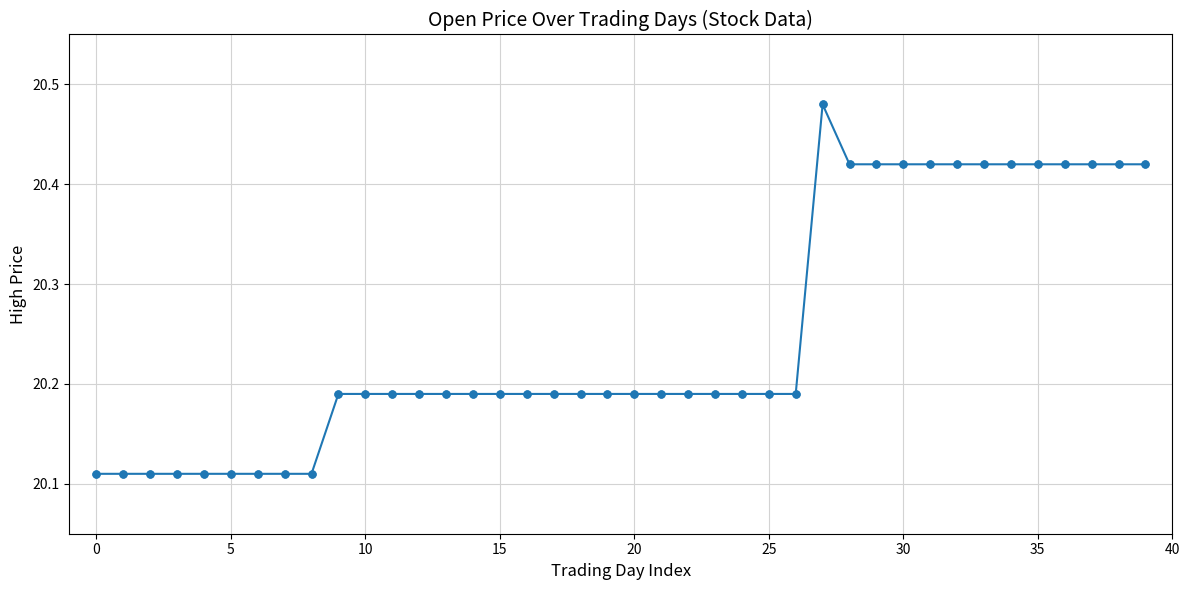

What is the sum of all values?

809.9